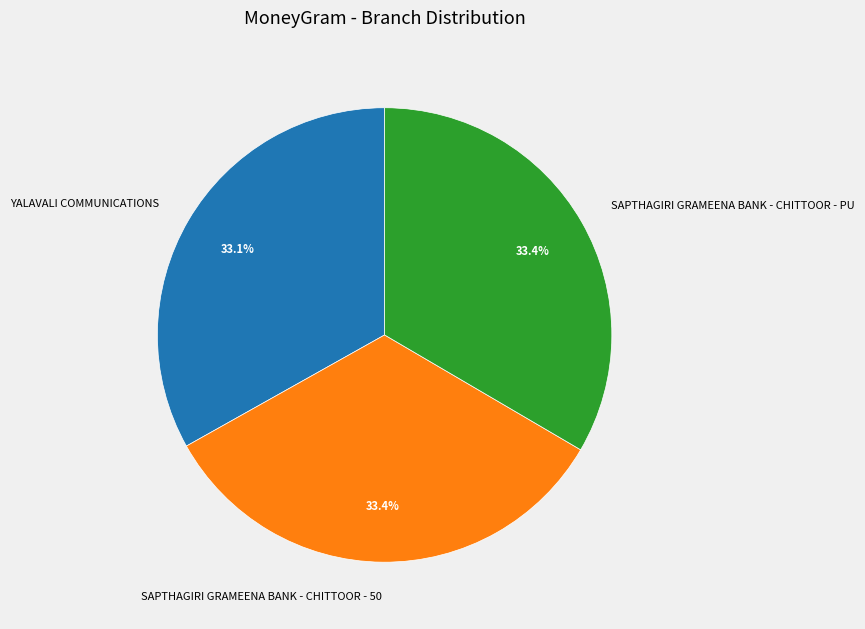

Is SAPTHAGIRI GRAMEENA BANK - CHITTOOR - 50 the majority of the pie?

No